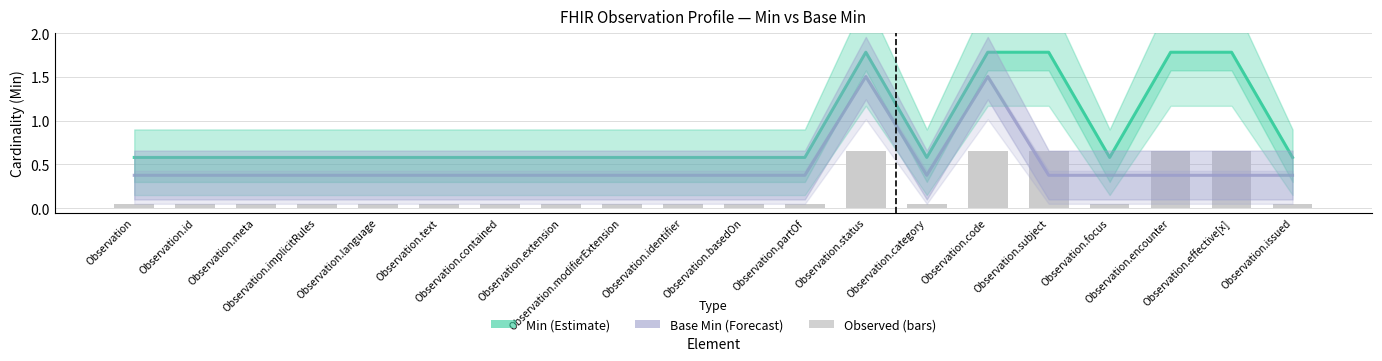

What is the label of the 14th bar from the right?

Observation.contained